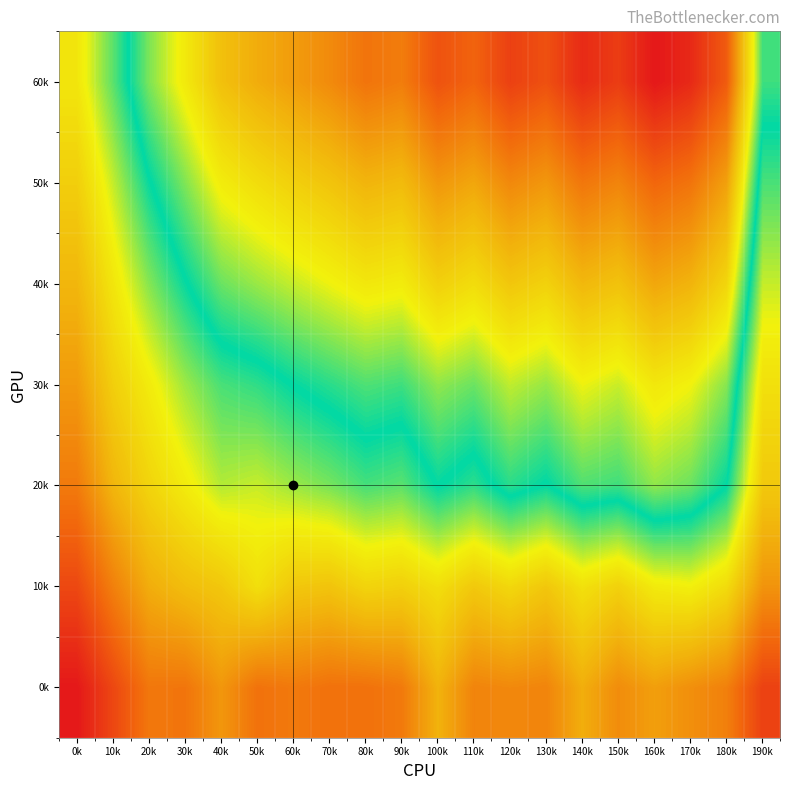

What is the minimum value shown in the chart?

72.3